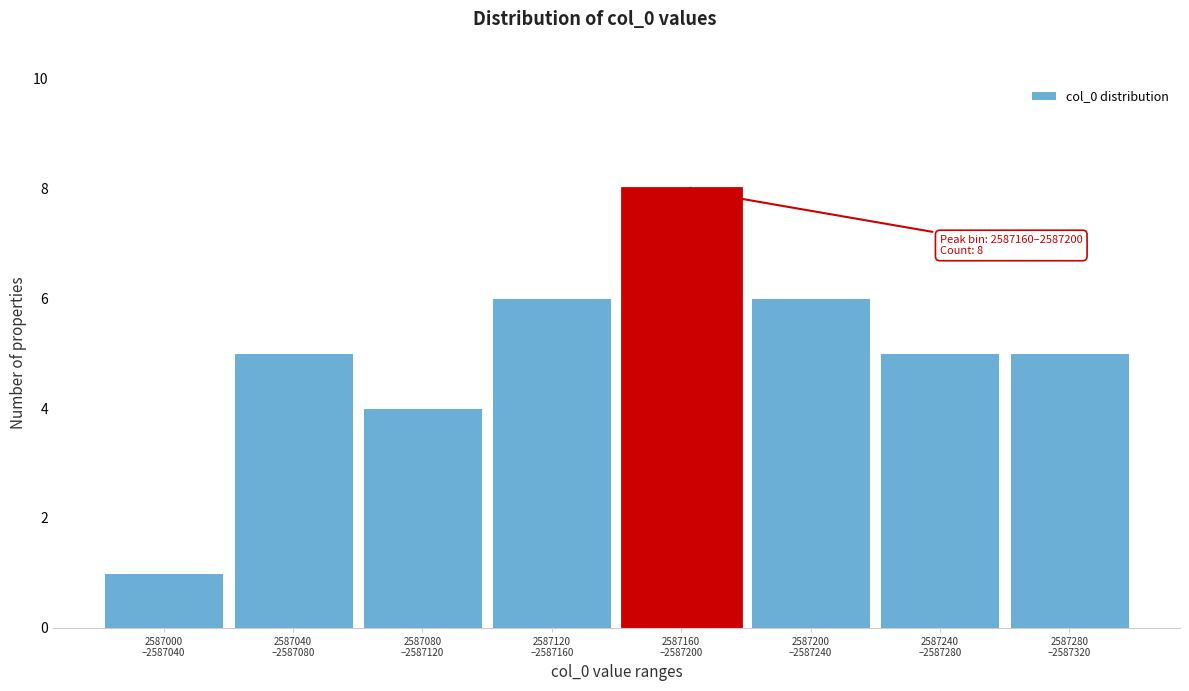

Reading left to right, extract all data points from this chart.

1	5	4	6	8	6	5	5